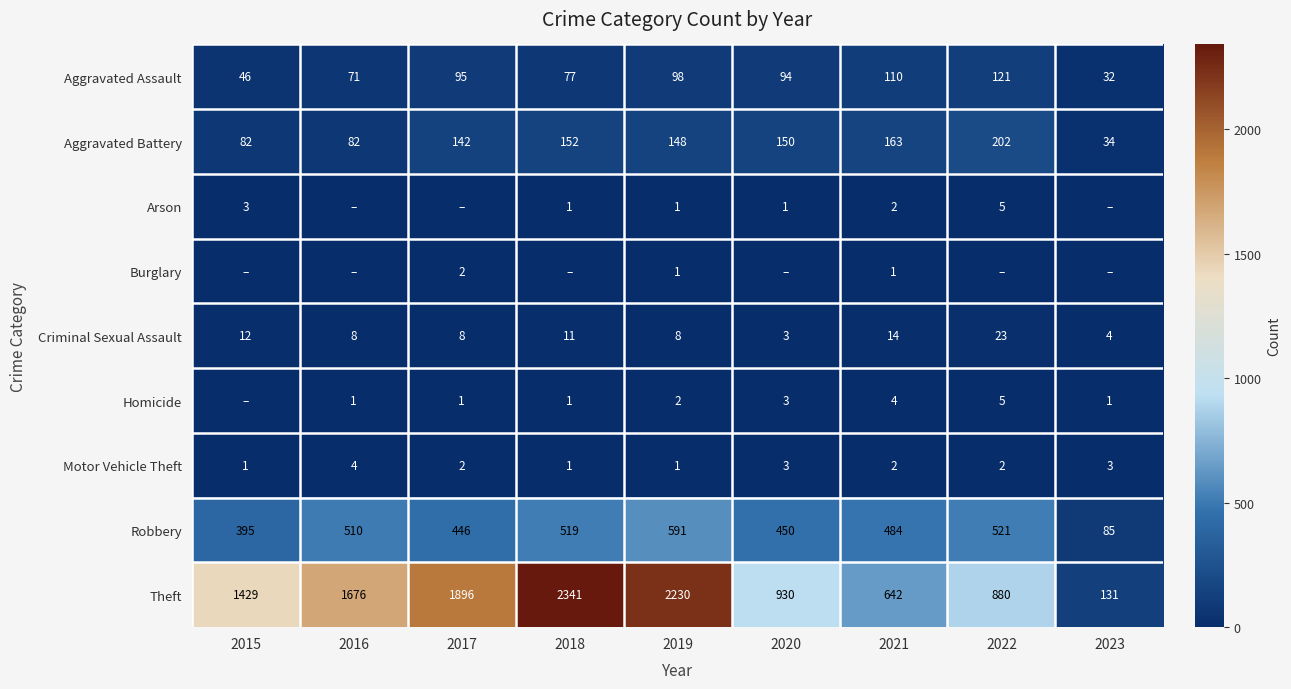

Is it true that Motor Vehicle Theft equals 1 at 2015?

True